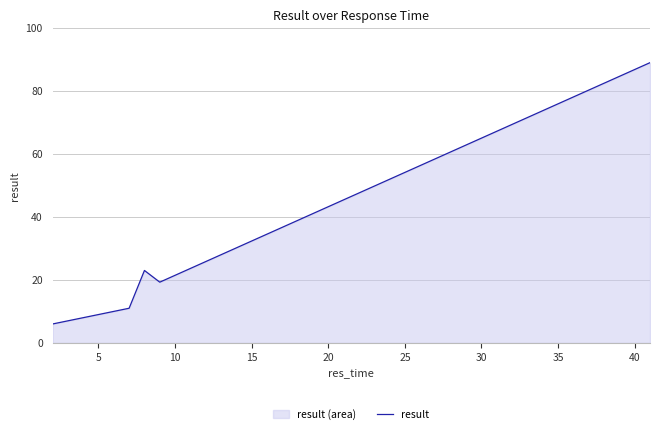

What is the greatest value displayed?

89.0